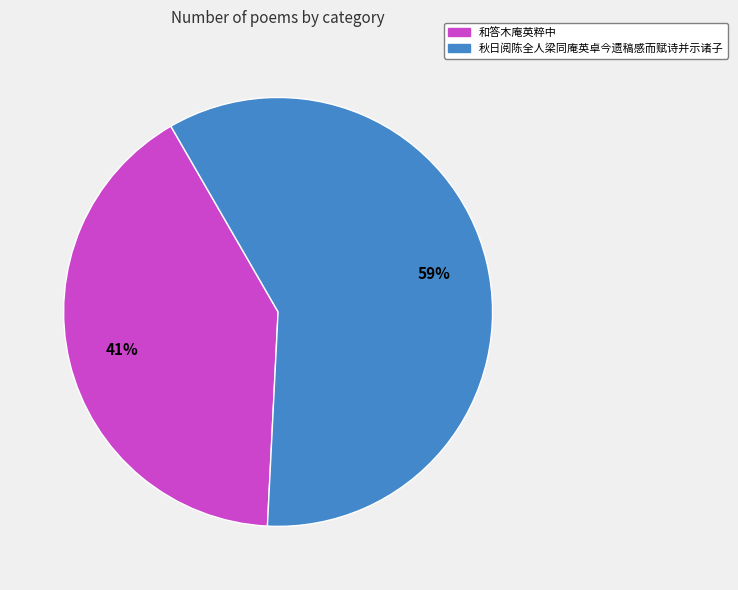

Combined, do 和答木庵英粹中 and 秋日阅陈全人梁同庵英卓今遗稿感而赋诗并示诸子 account for over 50%?

Yes